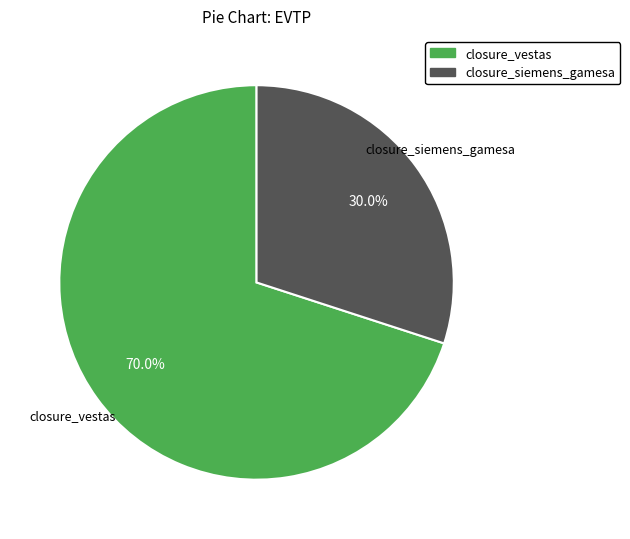

To the nearest percent, what portion does closure_siemens_gamesa represent?

30%